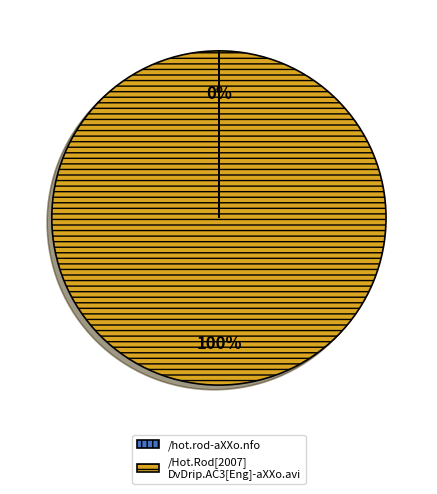

Which slice is the largest?

/Hot.Rod[2007] DvDrip.AC3[Eng]-aXXo.avi